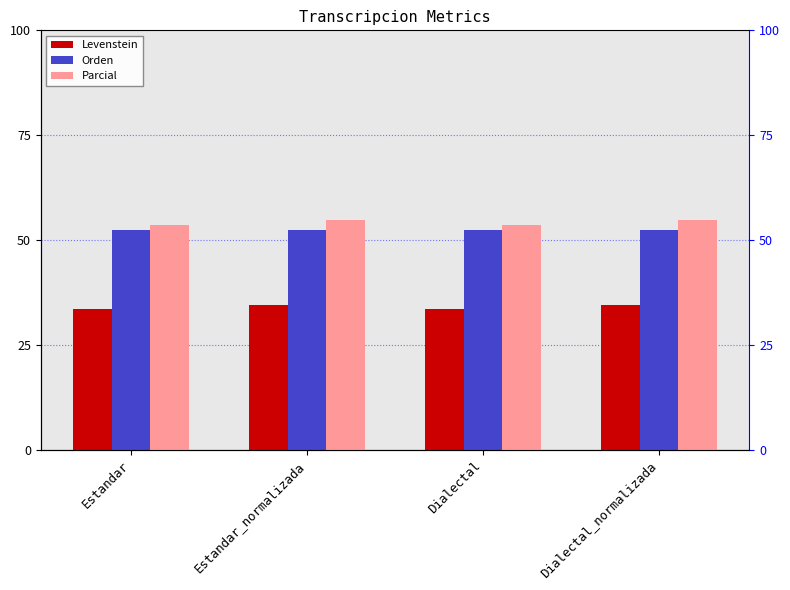

The Levenstein series shows 55.1 at Dialectal_normalizada. True or false?

False